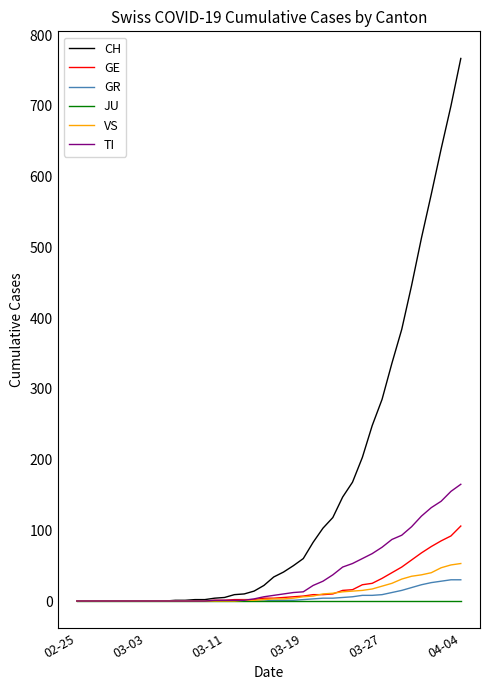

Is this an area chart (filled region under the line)?

No